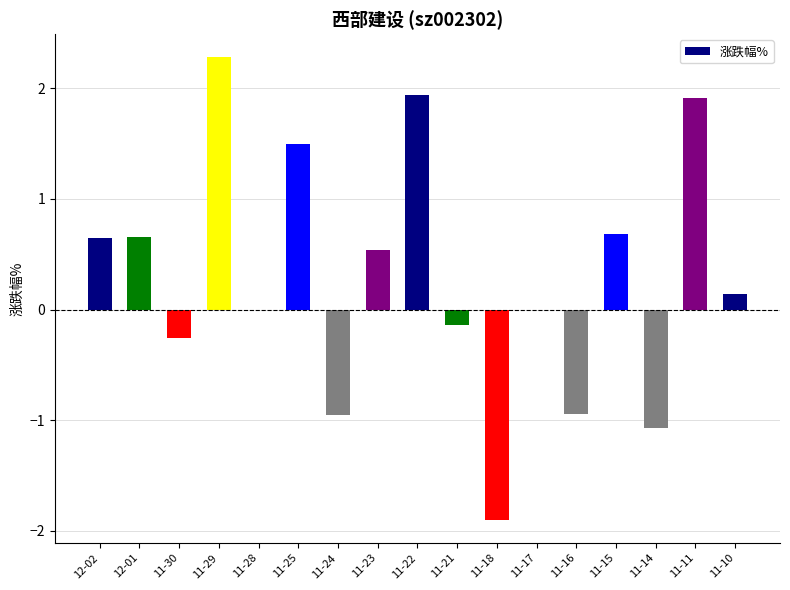

At which category does the chart reach its peak across all series?

11-29